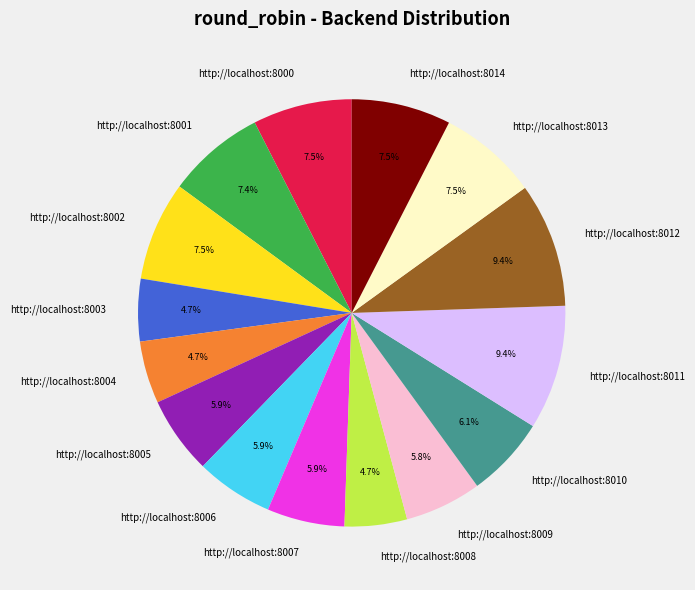

Combined, do http://localhost:8008 and http://localhost:8002 account for over 50%?

No